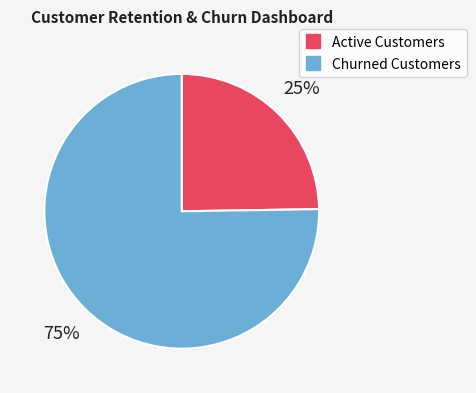

Does Churned Customers represent more than half of the total?

Yes